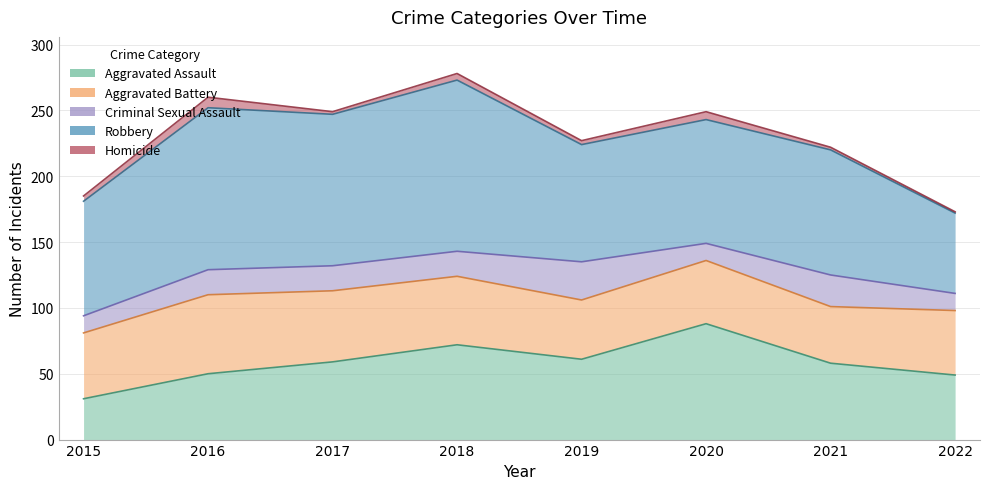

At which category does the chart reach its minimum across all series?

2022